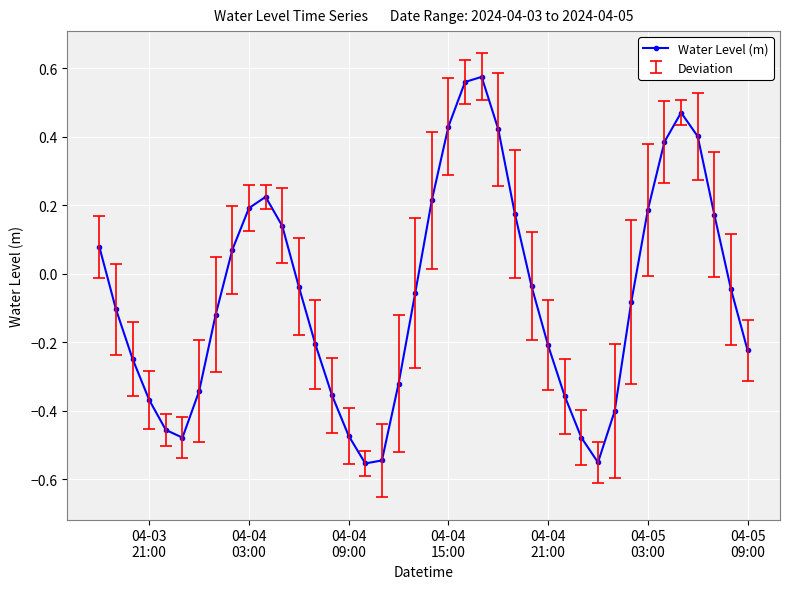

How many points are lower than both their immediate neighbors (excluding endpoints)?

3